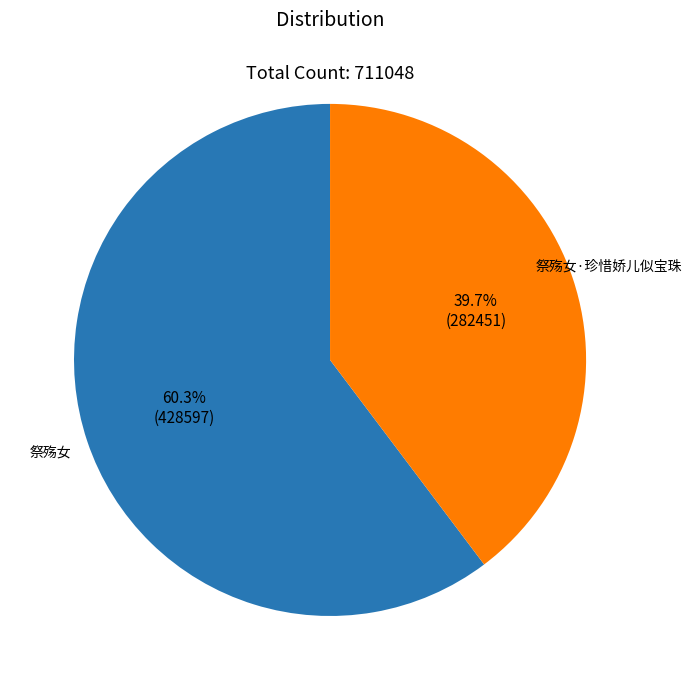

Count the number of slices in the pie.

2